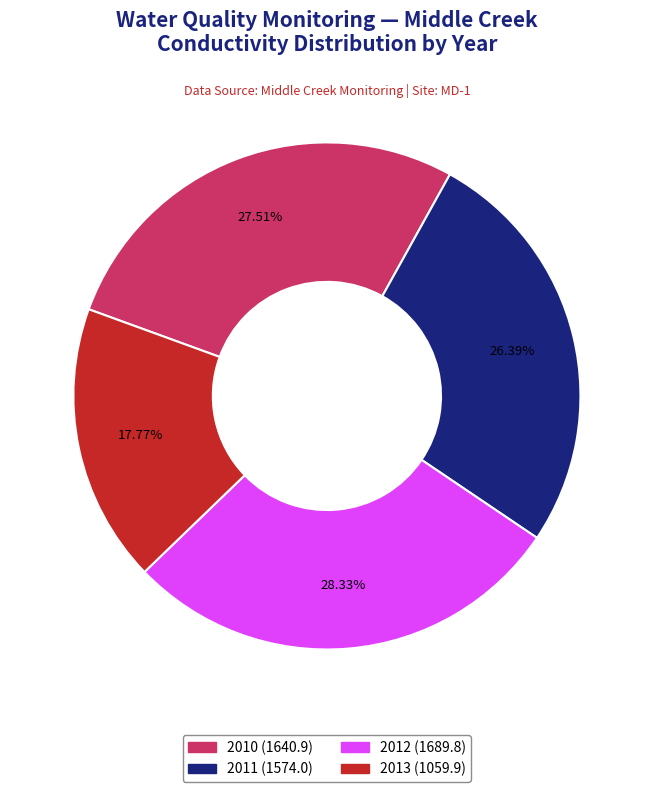

To the nearest percent, what is the average slice percentage?

25%